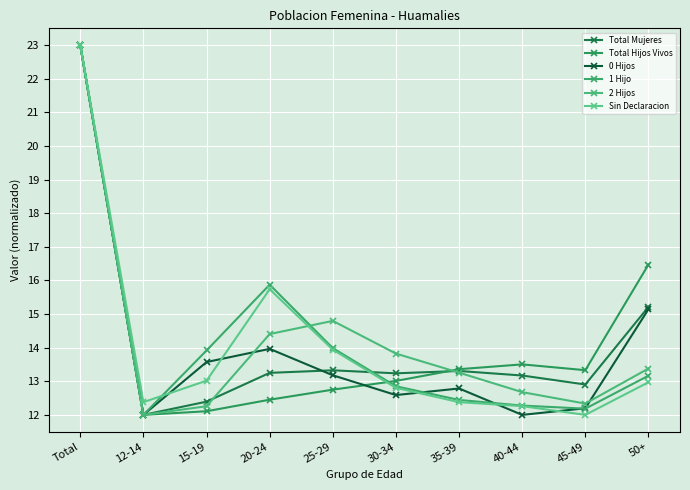

Where does the Total Hijos Vivos series first go above 13?

Total